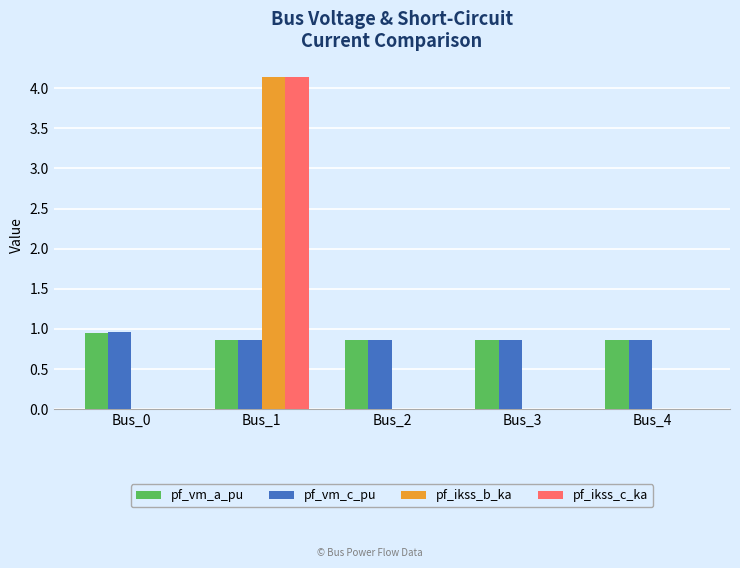

Which series changed the most between Bus_0 and Bus_4?

pf_vm_c_pu